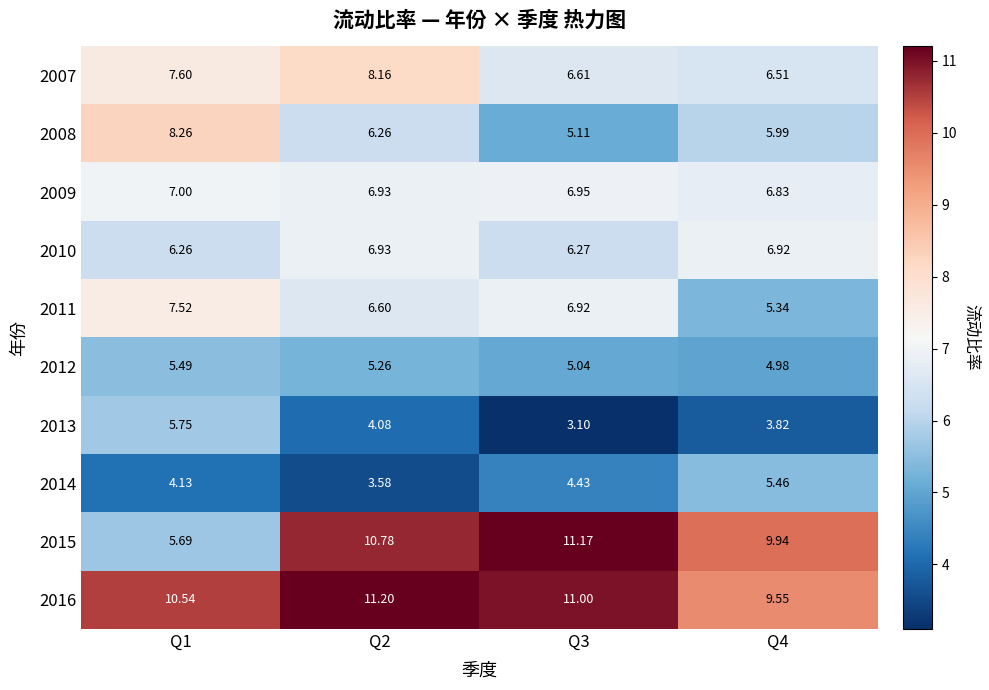

Which series has the largest range (max minus min)?

2015